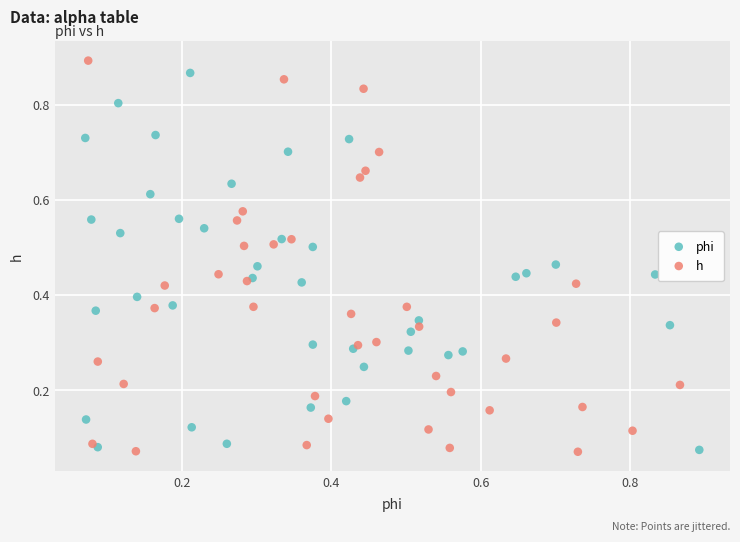

What are all the series names shown in the legend?

phi, h